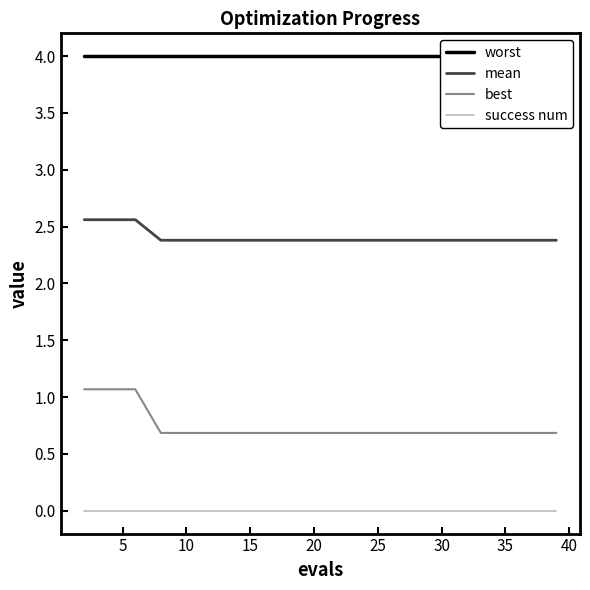

Does the chart have visible grid lines?

No